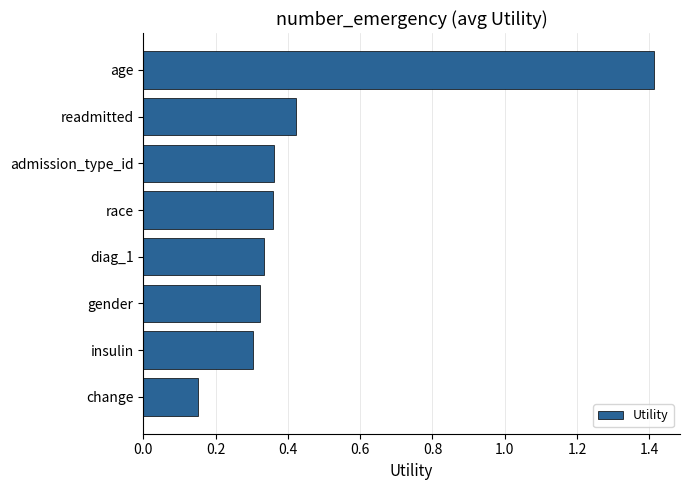

What is the label of the 6th bar from the bottom?

admission_type_id